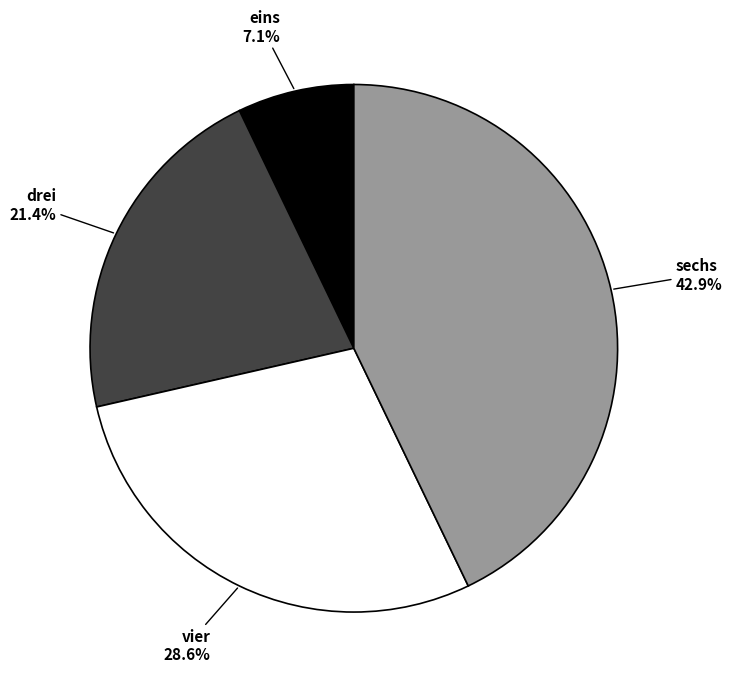

Does any single category account for the majority?

No